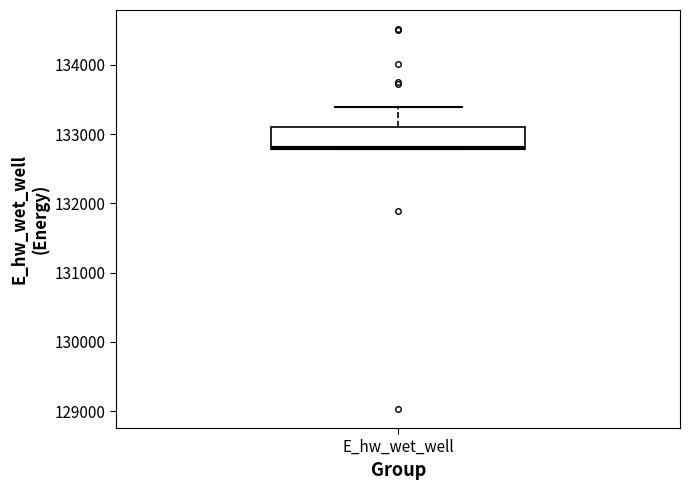

Transcribe this box plot: give where the median line is, the range the box spans, and where the two whiskers end, as read against the y-axis. The values are not printed on the chart, so give them approximately, as read against the axis.

median 132800 (drawn on the box's lower edge), box 132800 to 133100, whiskers 132800 to 133400